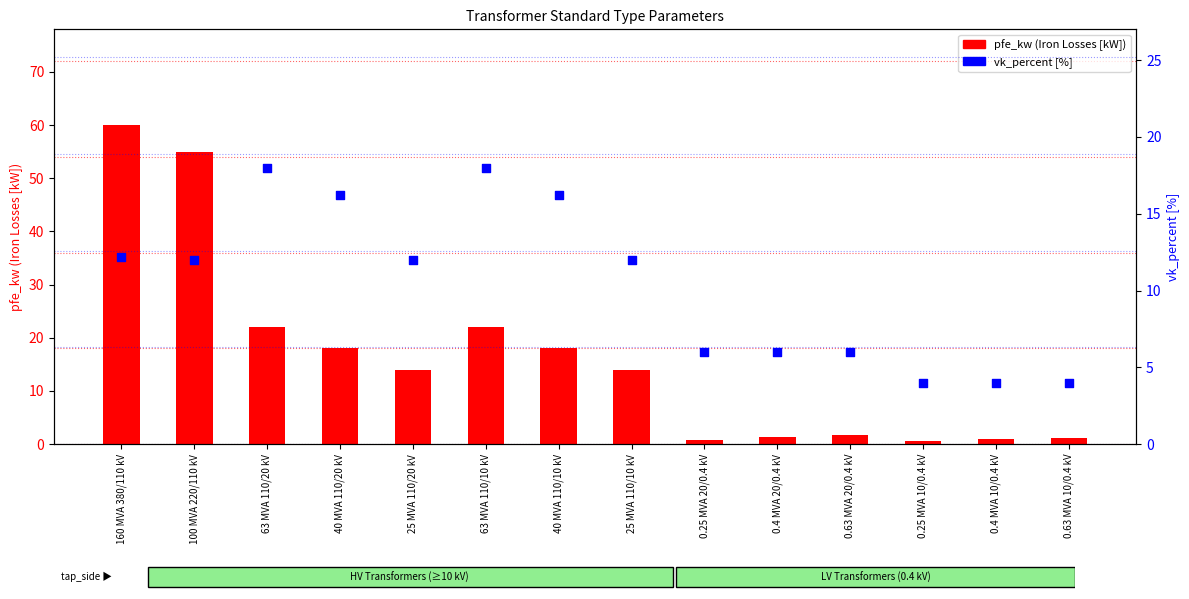

Which series reaches the minimum Y coordinate?

pfe_kw (Iron Losses [kW])